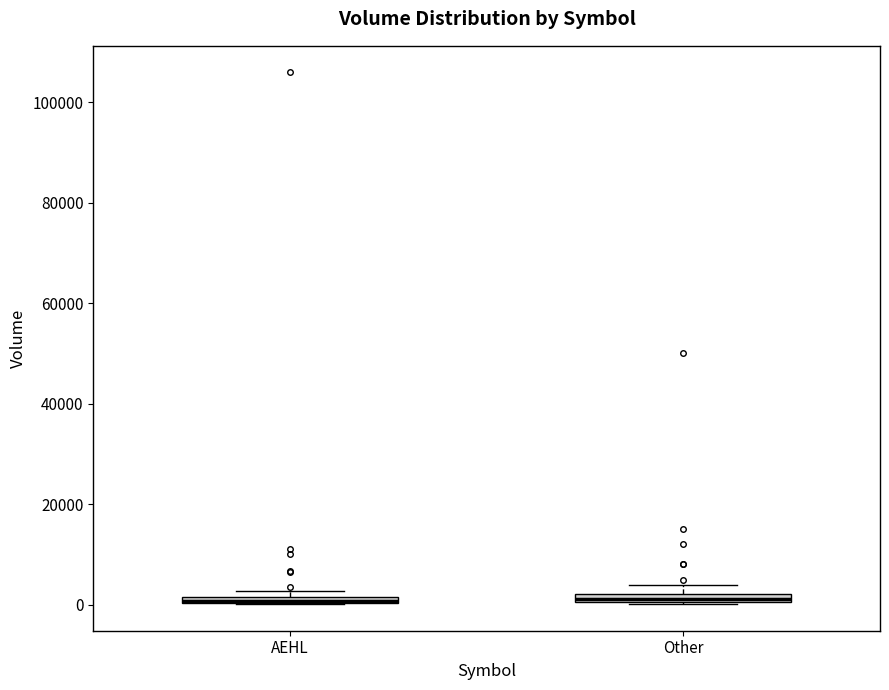

Where is the lower edge of the box for AEHL on the y-axis? The values are not printed on the chart, so give them approximately, as read against the axis.

0